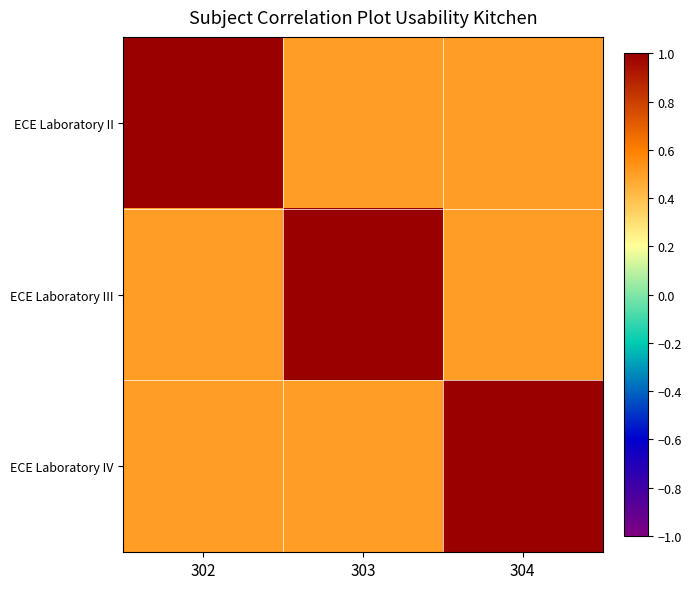

At 302, list the series in order from smallest to largest.

ECE Laboratory III, ECE Laboratory IV, ECE Laboratory II